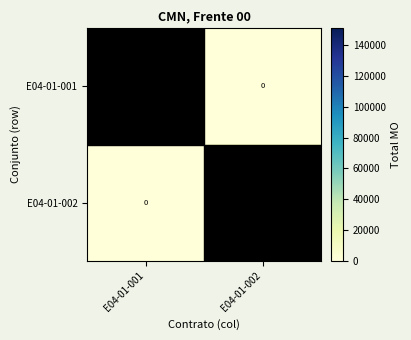

Which label corresponds to the largest value in the chart?

E04-01-001